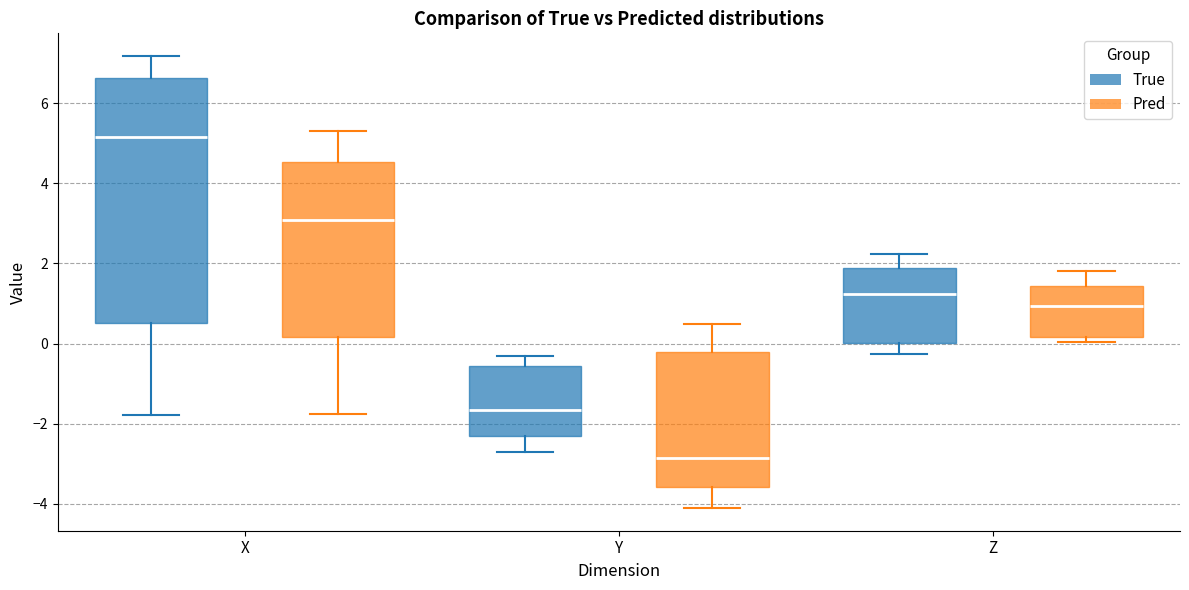

Which box has the highest median line?

X (True)